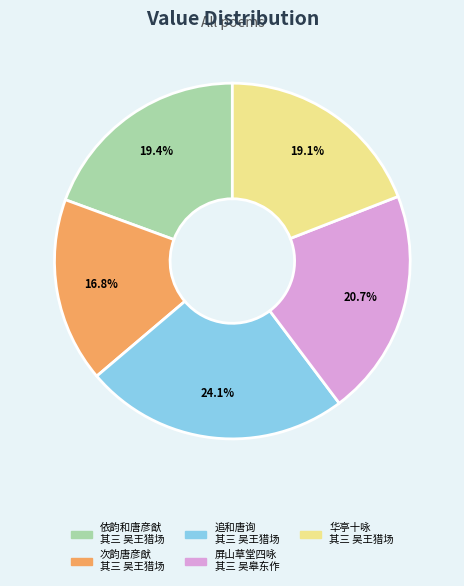

Is there any slice that represents more than half of the pie?

No